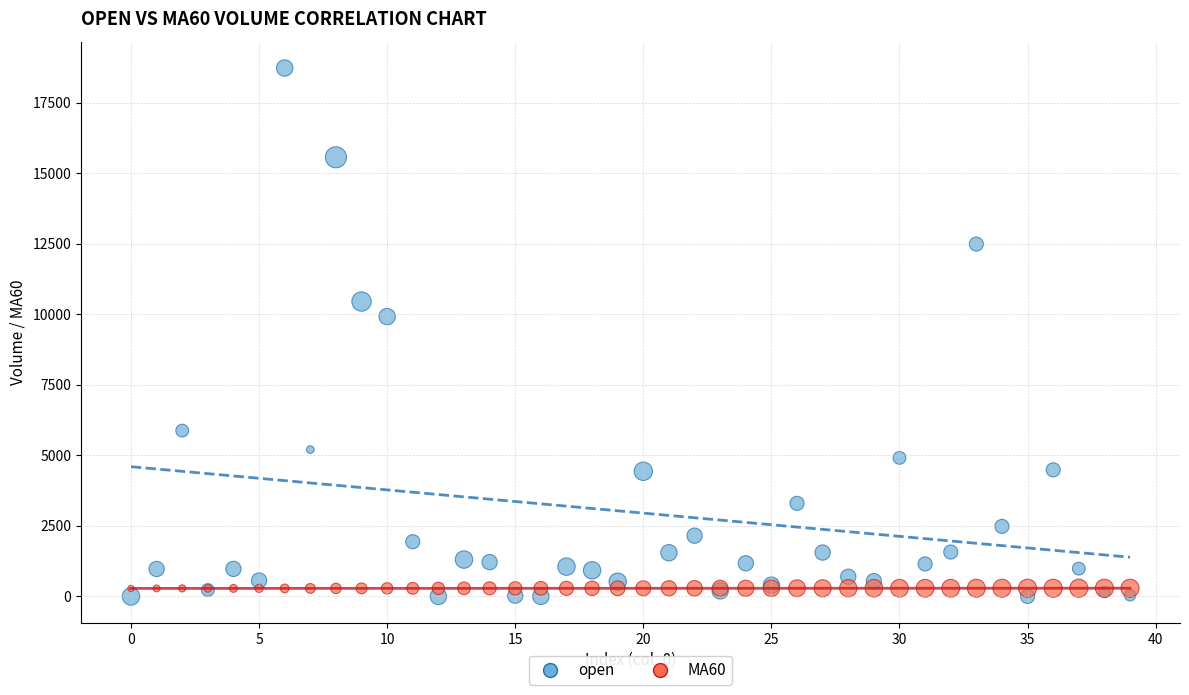

Which series contains the highest Y value?

open